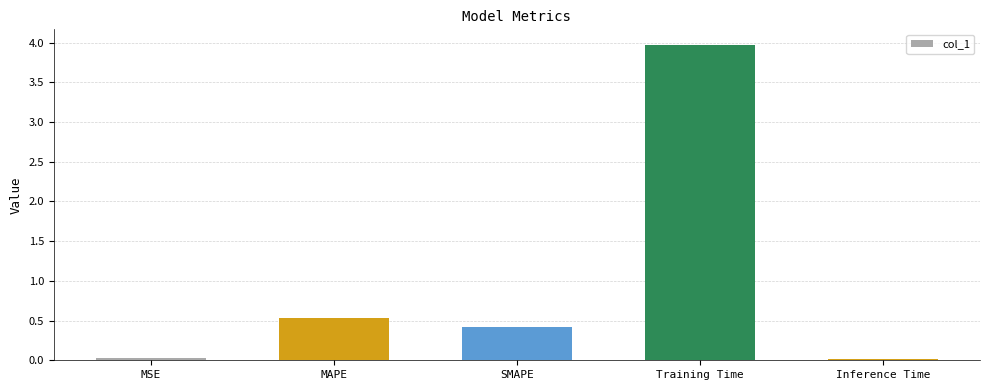

What is the label of the 5th bar from the right?

MSE